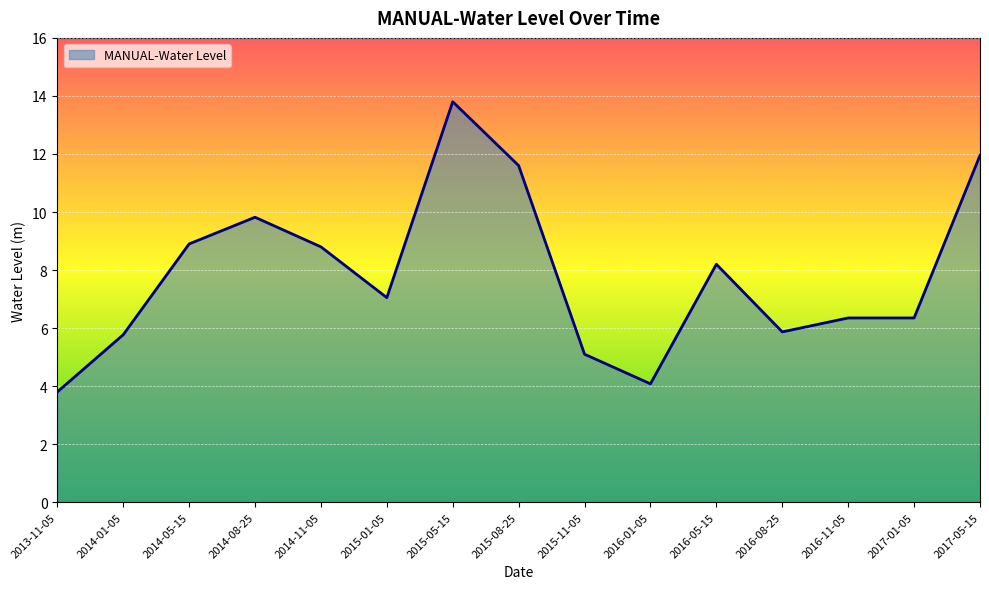

Reading left to right, what are all the values shown in this chart?

3.8	5.8	8.9	9.8	8.8	7.1	13.8	11.6	5.1	4.1	8.2	5.9	6.3	6.3	11.9